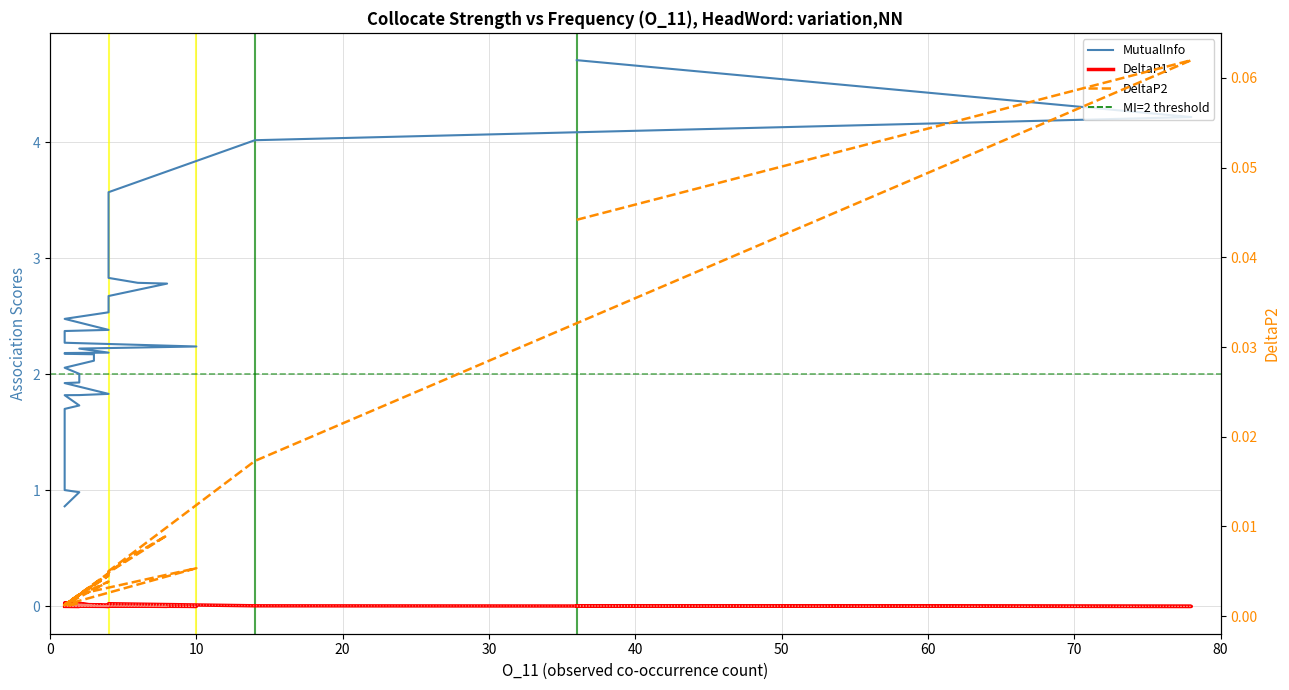

At which category is the sum across all series the highest?

36